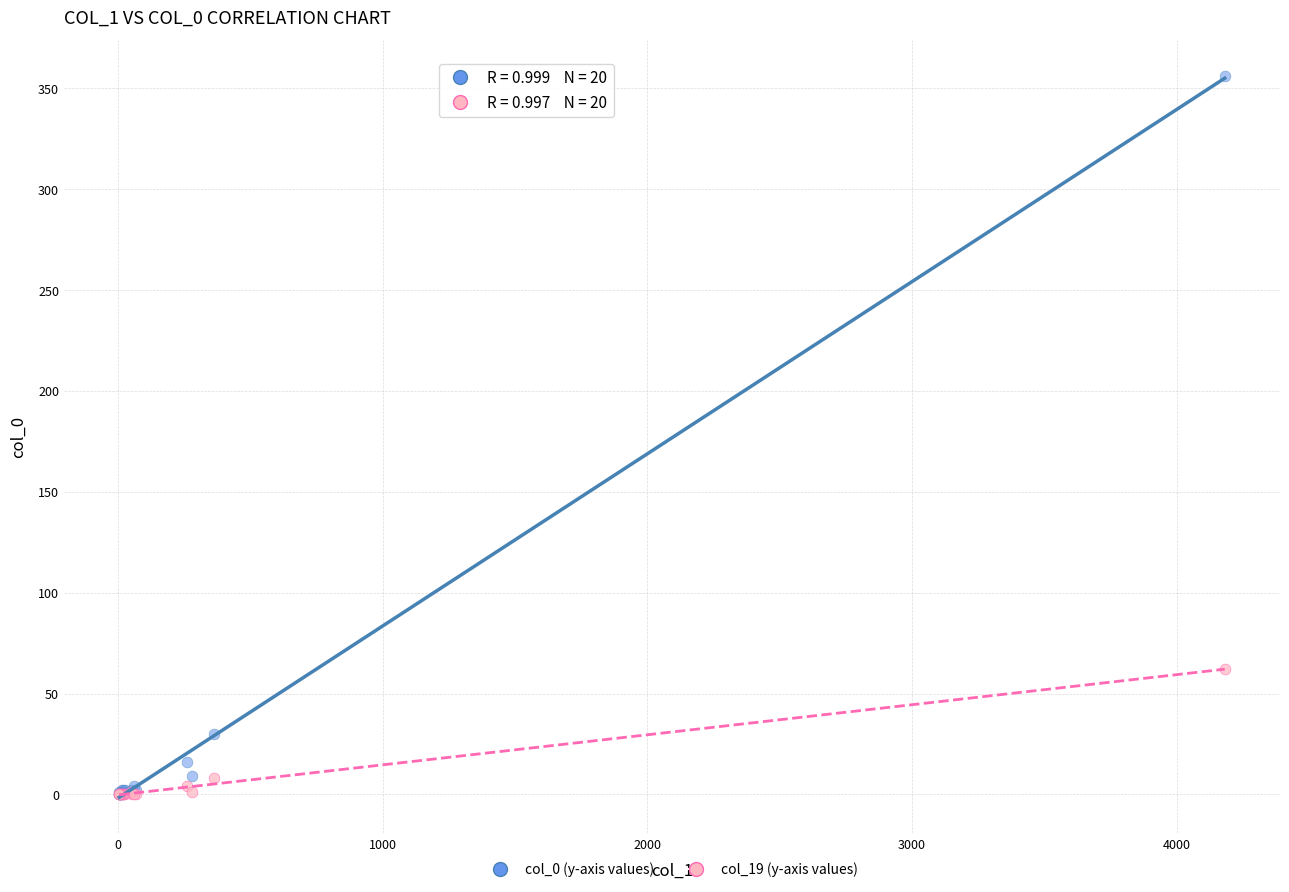

Across all series, what Y value is closest to 178?

62